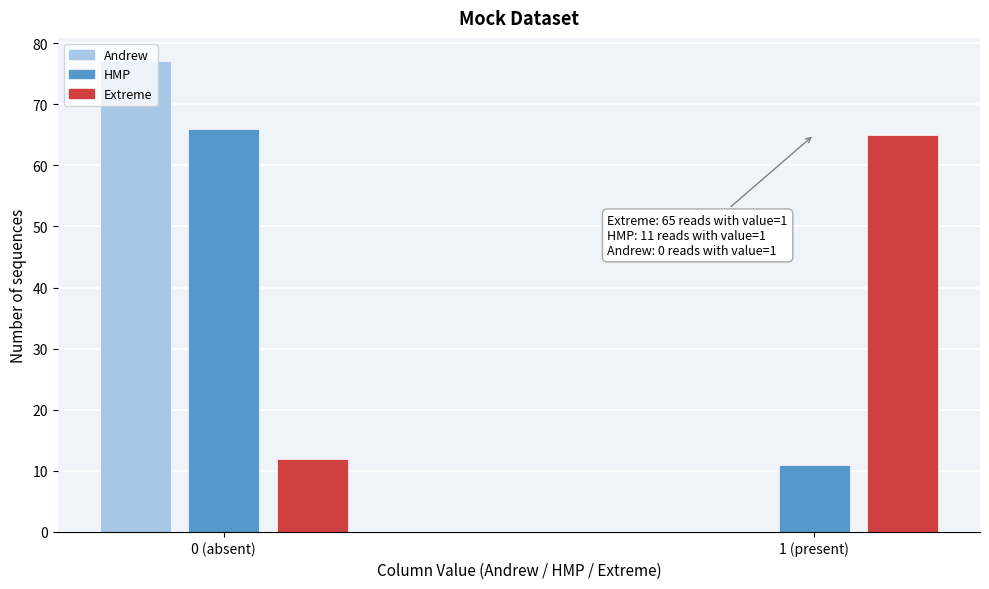

Reading left to right, transcribe all the data shown in this chart.

Andrew: 0 (absent)=77	1 (present)=0
HMP: 0 (absent)=66	1 (present)=11
Extreme: 0 (absent)=12	1 (present)=65